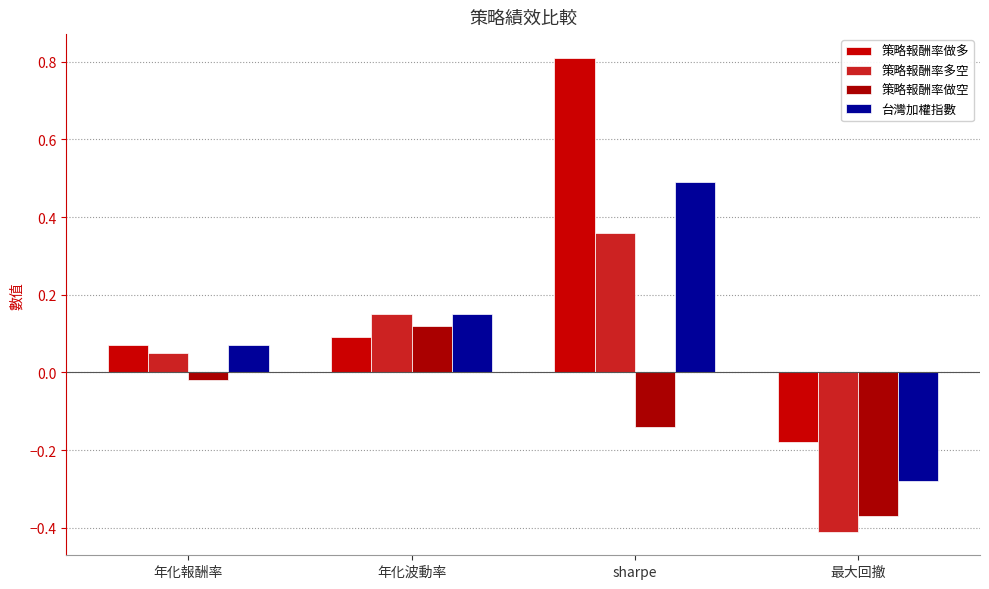

Rank the series at sharpe from lowest to highest value.

策略報酬率做空, 策略報酬率多空, 台灣加權指數, 策略報酬率做多